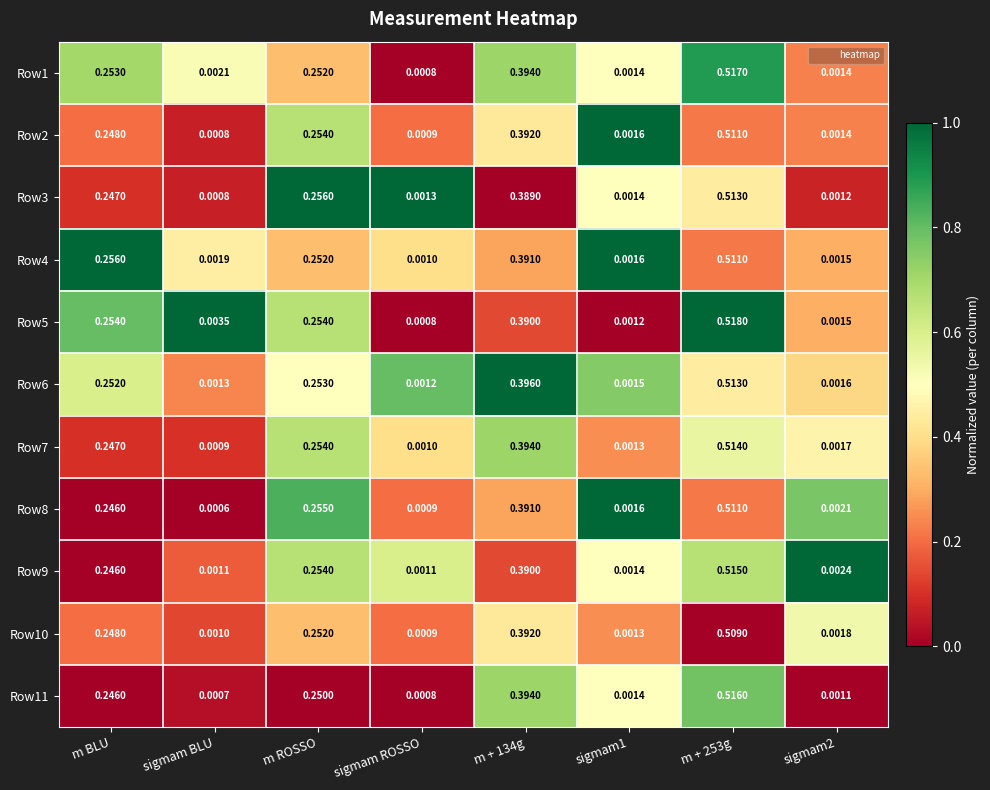

Is the value of Row2 at m + 253g greater than the value of Row4 at sigmam1?

Yes